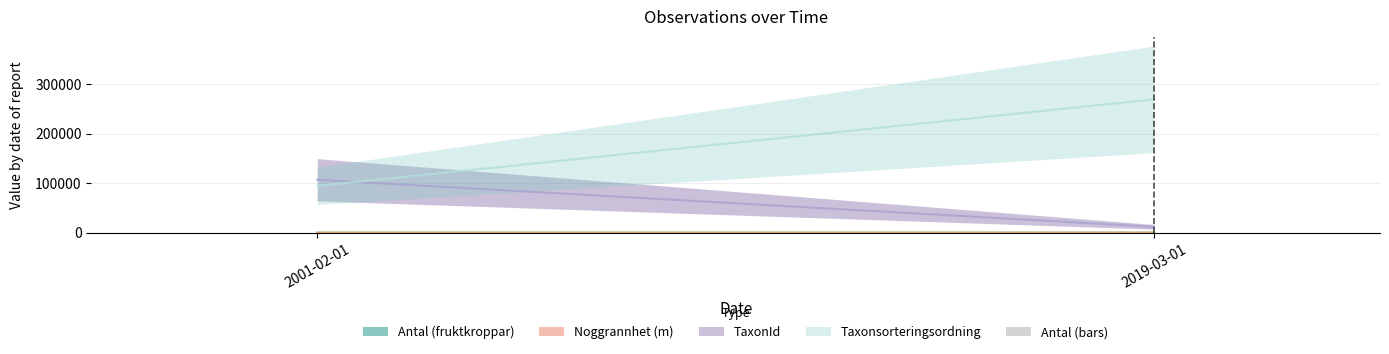

What is the sum of all values?

9